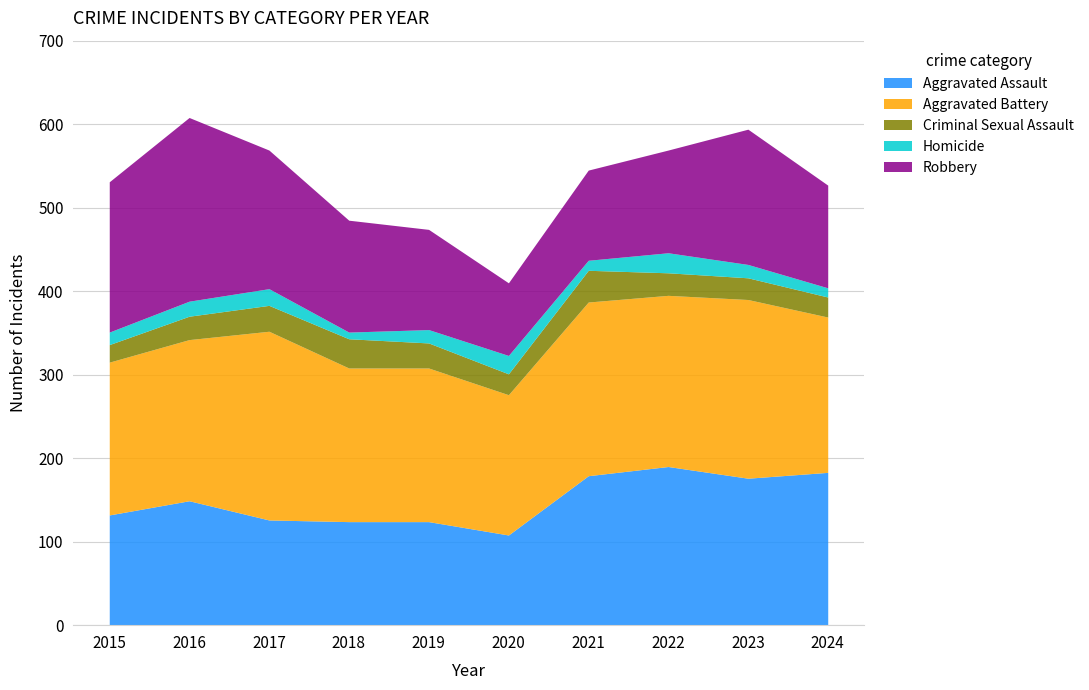

Is the value of Aggravated Assault at 2018 greater than the value of Homicide at 2016?

Yes